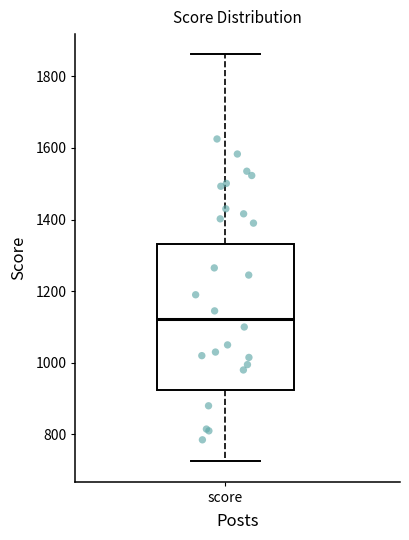

Read this box plot against the y-axis: the position of the median line, the range covered by the box, and the ends of both whiskers. The values are not printed on the chart, so give them approximately, as read against the axis.

median 1120, box 920 to 1340, whiskers 720 to 1860